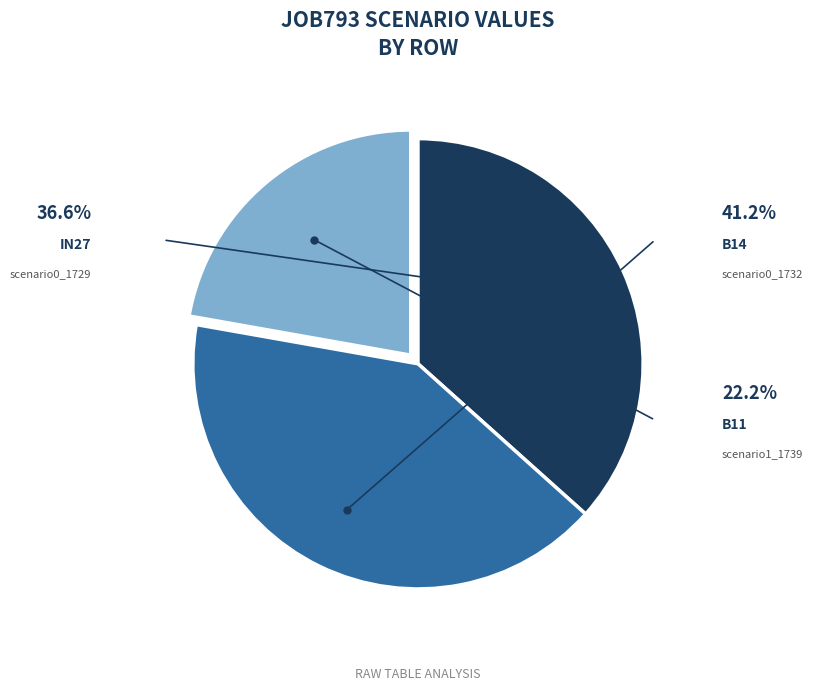

Is there a majority slice in this chart?

No